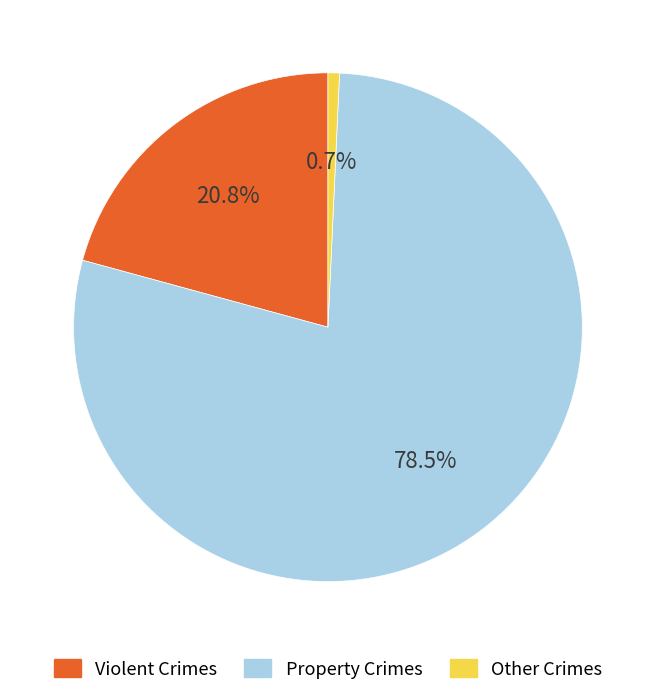

Rank the categories by value from lowest to highest.

Other Crimes, Violent Crimes, Property Crimes